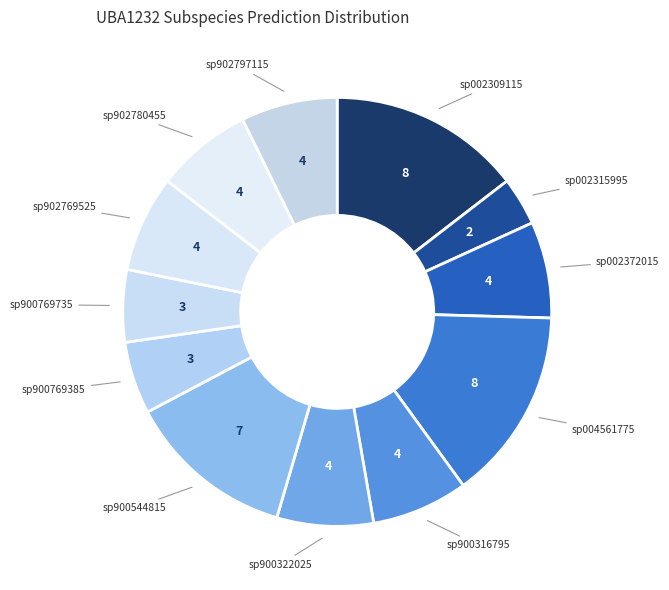

Which slice is the smallest?

sp002315995